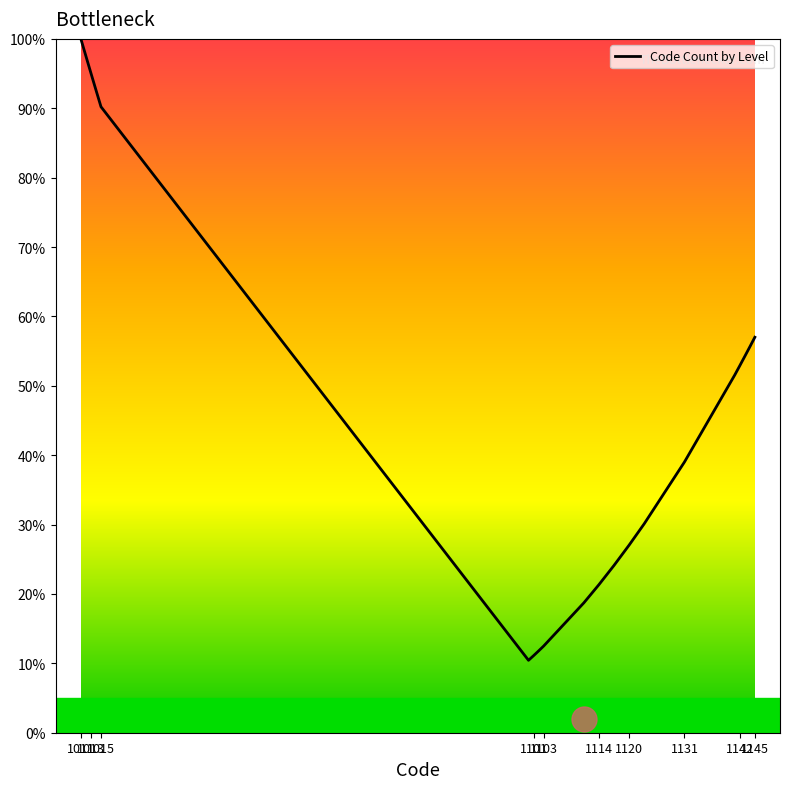

True or false: the data has more than 1 interior local peaks.

False